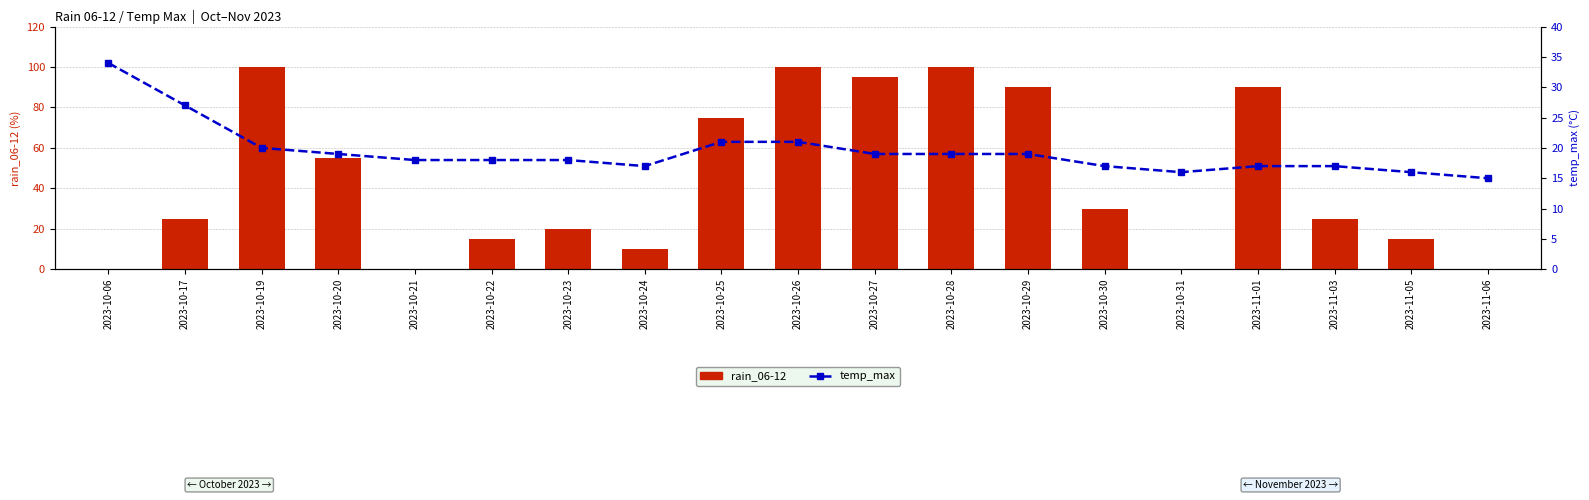

Rank the series by their maximum value, from lowest to highest.

temp_max (percentile style), rain_06-12